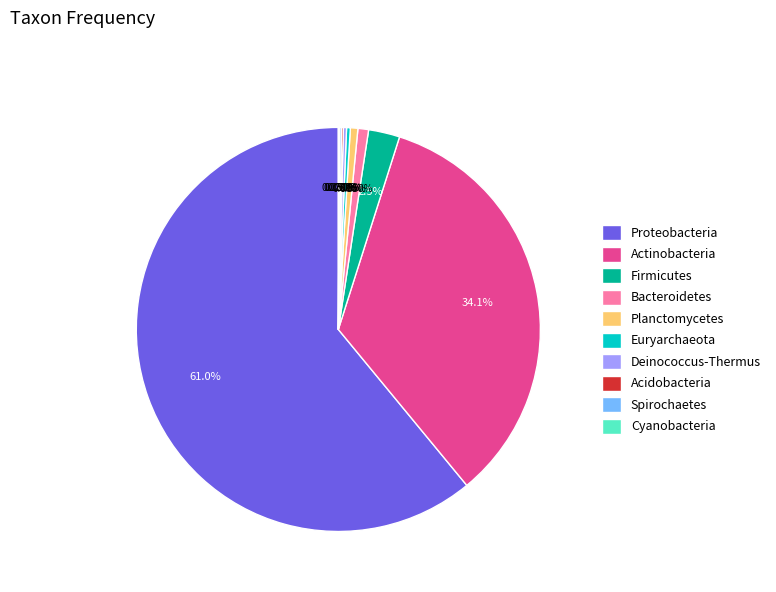

What percentage is the Proteobacteria slice, to the nearest percent?

61%